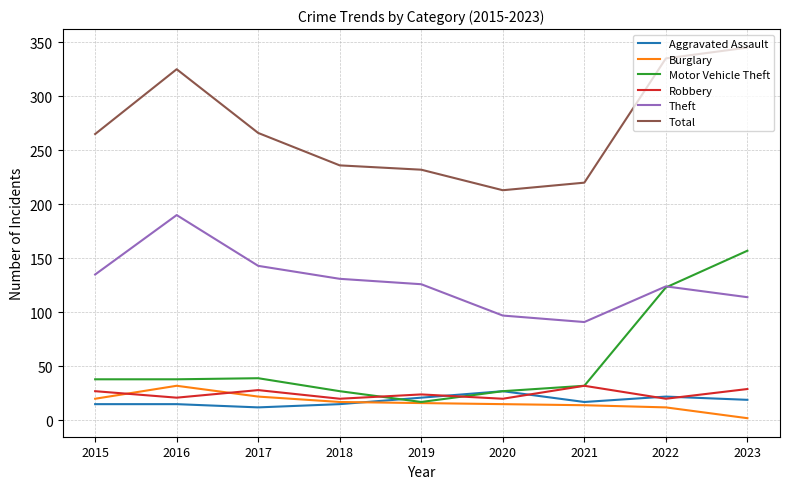

What is the difference between the maximum and second lowest values in the Aggravated Assault series?

12